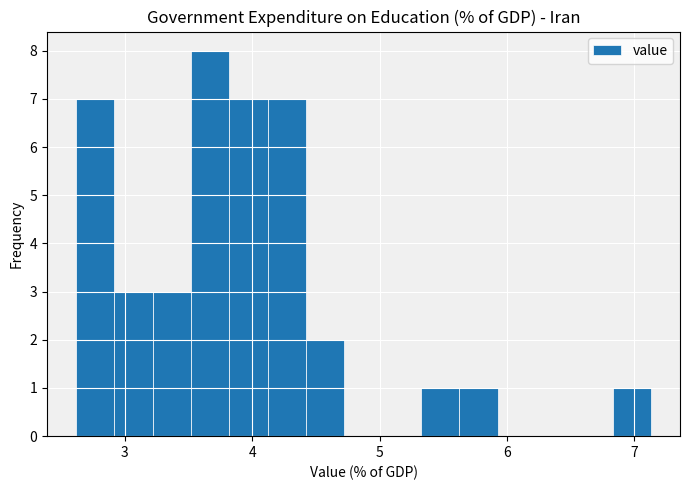

Around what value on the x-axis is the tallest bar? Give the approximate position of its centre, as read against the axis.

3.7